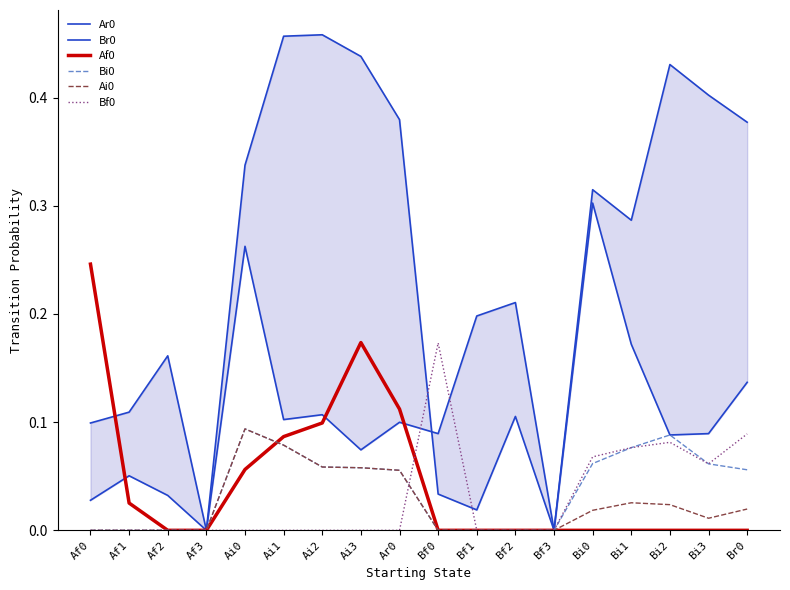

Reading right to left, extract all data points from this chart.

Ar0: Br0=0.4	Bi3=0.4	Bi2=0.4	Bi1=0.3	Bi0=0.3	Bf3=0.0	Bf2=0.2	Bf1=0.2	Bf0=0.1	Ar0=0.1	Ai3=0.1	Ai2=0.1	Ai1=0.1	Ai0=0.3	Af3=0.0	Af2=0.0	Af1=0.1	Af0=0.0
Br0: Br0=0.1	Bi3=0.1	Bi2=0.1	Bi1=0.2	Bi0=0.3	Bf3=0.0	Bf2=0.1	Bf1=0.0	Bf0=0.0	Ar0=0.4	Ai3=0.4	Ai2=0.5	Ai1=0.5	Ai0=0.3	Af3=0.0	Af2=0.2	Af1=0.1	Af0=0.1
Af0: Br0=0.0	Bi3=0.0	Bi2=0.0	Bi1=0.0	Bi0=0.0	Bf3=0.0	Bf2=0.0	Bf1=0.0	Bf0=0.0	Ar0=0.1	Ai3=0.2	Ai2=0.1	Ai1=0.1	Ai0=0.1	Af3=0.0	Af2=0.0	Af1=0.0	Af0=0.2
Bi0: Br0=0.1	Bi3=0.1	Bi2=0.1	Bi1=0.1	Bi0=0.1	Bf3=0.0	Bf2=0.0	Bf1=0.0	Bf0=0.0	Ar0=0.1	Ai3=0.1	Ai2=0.1	Ai1=0.1	Ai0=0.1	Af3=0.0	Af2=0.0	Af1=0.0	Af0=0.0
Ai0: Br0=0.0	Bi3=0.0	Bi2=0.0	Bi1=0.0	Bi0=0.0	Bf3=0.0	Bf2=0.0	Bf1=0.0	Bf0=0.0	Ar0=0.1	Ai3=0.1	Ai2=0.1	Ai1=0.1	Ai0=0.1	Af3=0.0	Af2=0.0	Af1=0.0	Af0=0.0
Bf0: Br0=0.1	Bi3=0.1	Bi2=0.1	Bi1=0.1	Bi0=0.1	Bf3=0.0	Bf2=0.0	Bf1=0.0	Bf0=0.2	Ar0=0.0	Ai3=0.0	Ai2=0.0	Ai1=0.0	Ai0=0.0	Af3=0.0	Af2=0.0	Af1=0.0	Af0=0.0